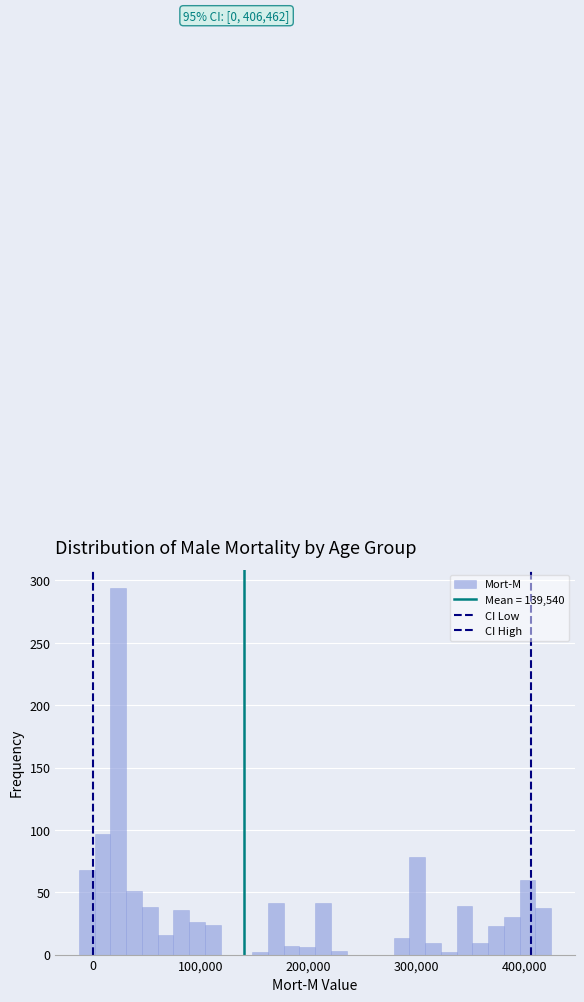

Read against the x-axis, roughly where is the centre of the tallest bar?

20000